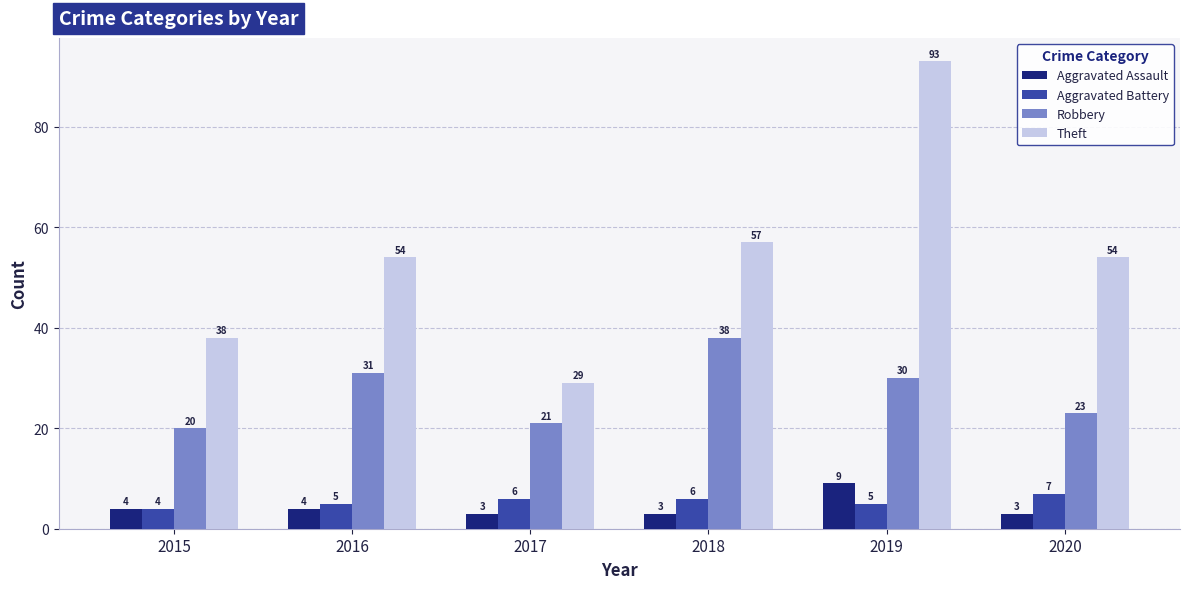

What is the difference between the Aggravated Assault values at 2019 and 2020?

6